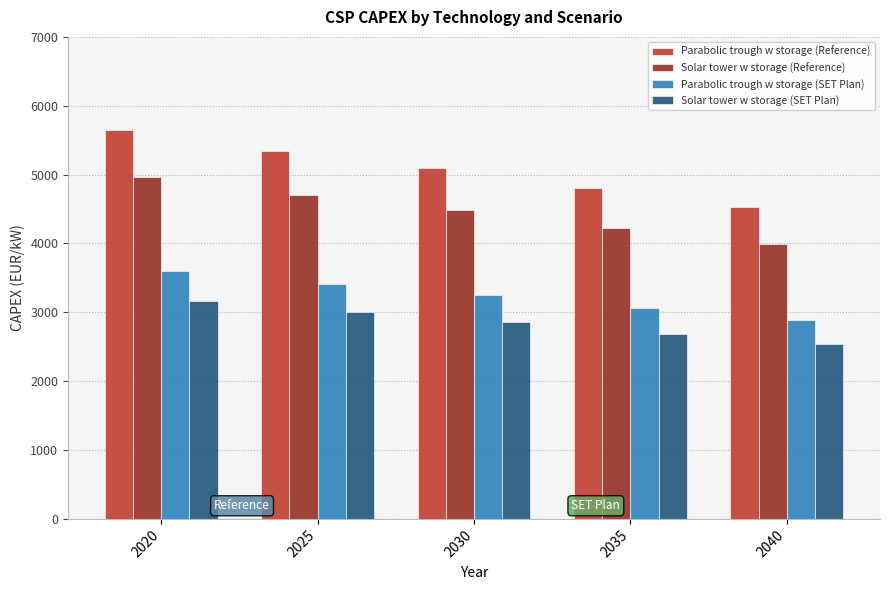

True or false: Parabolic trough w storage (Reference) has a value of 3820 at 2020.

False